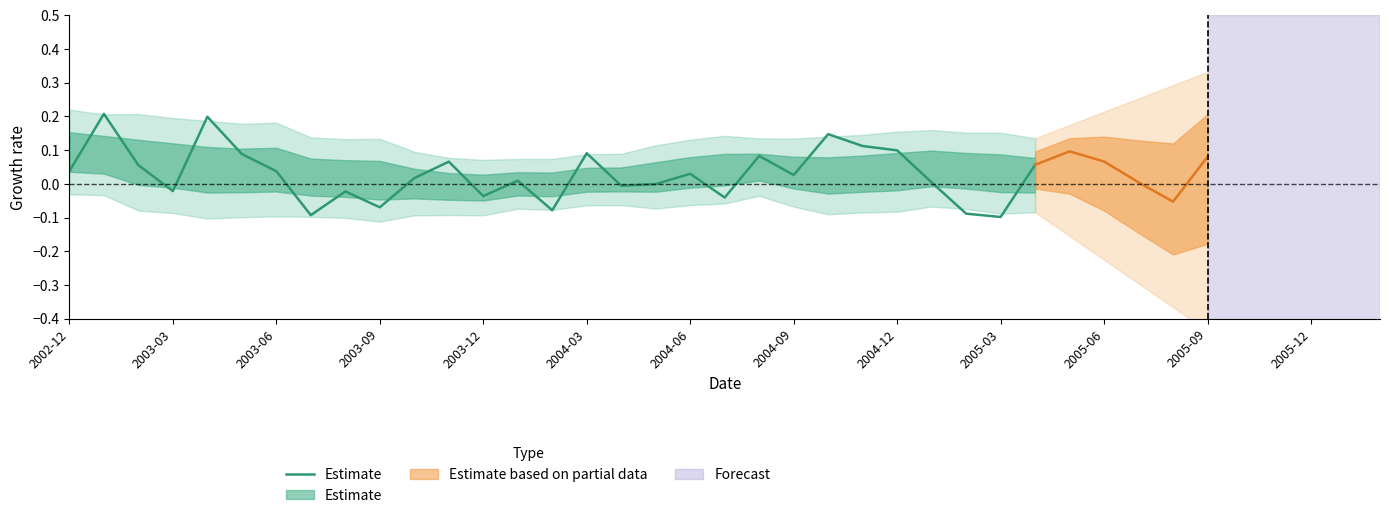

What is the minimum value shown in the chart?

-0.1